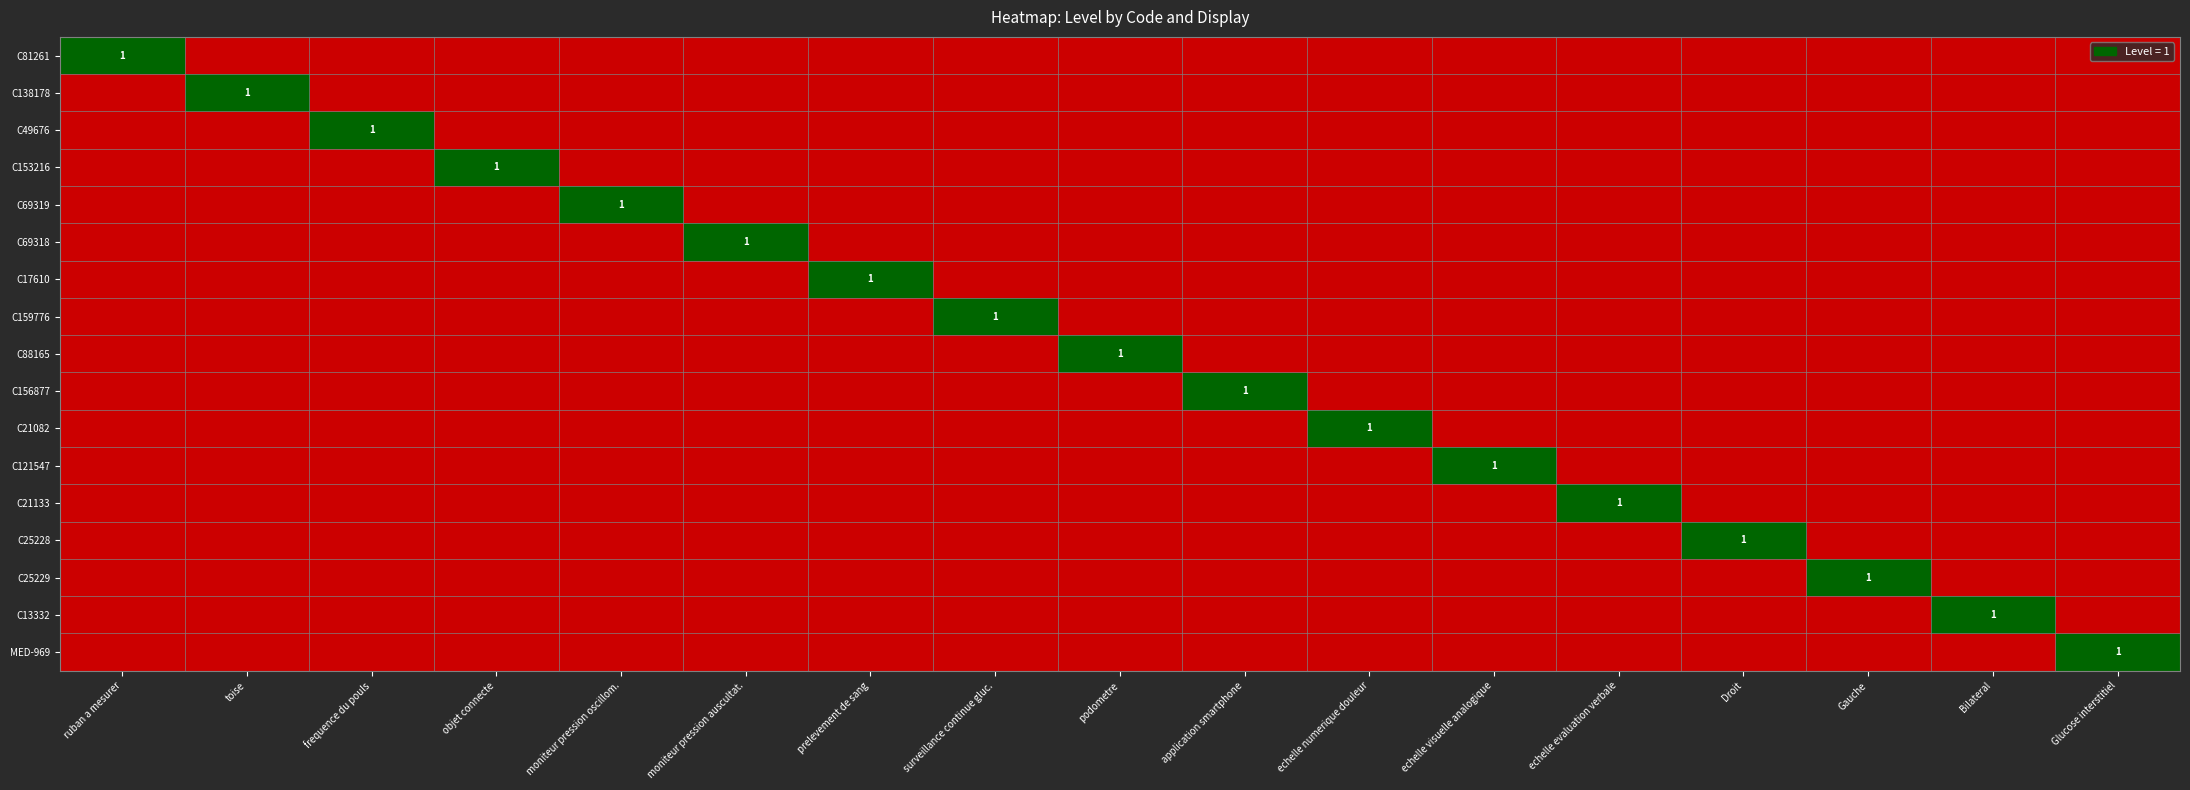

At which category does the chart reach its minimum across all series?

toise